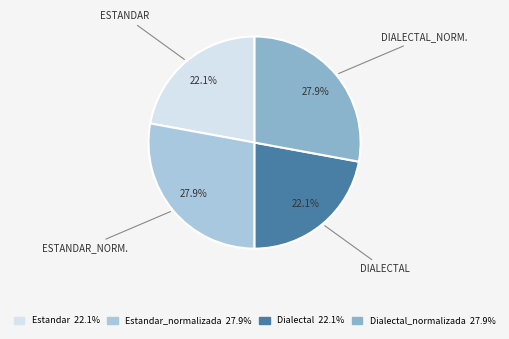

Does any single category account for the majority?

No